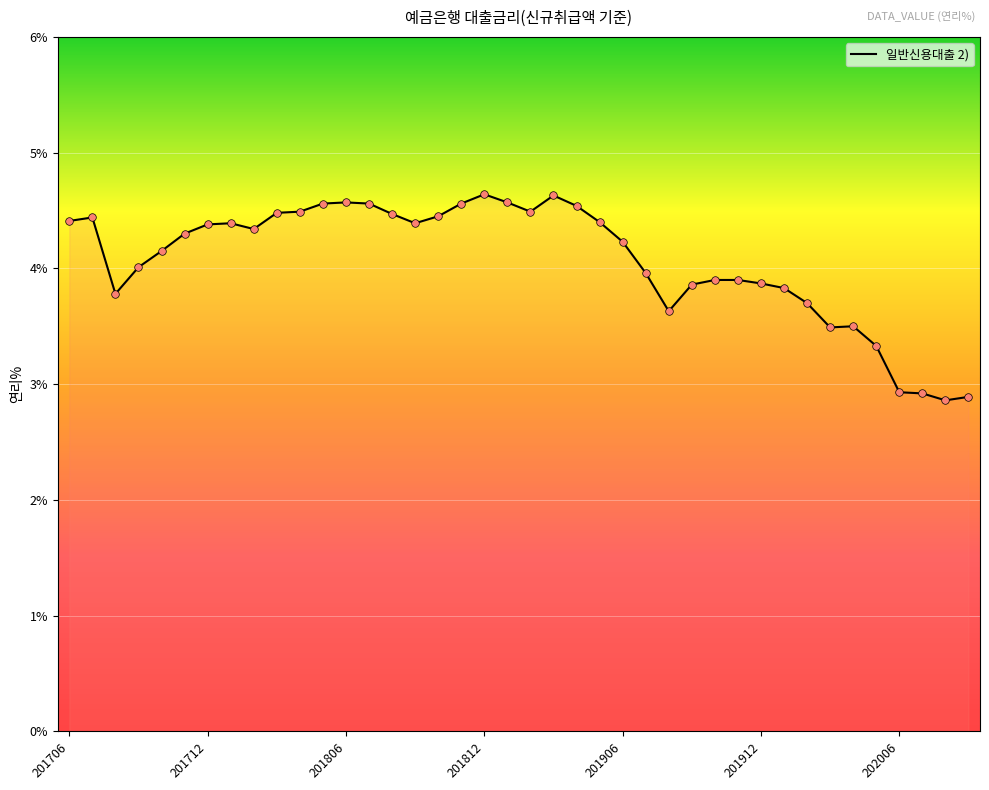

What is the greatest value displayed?

4.6